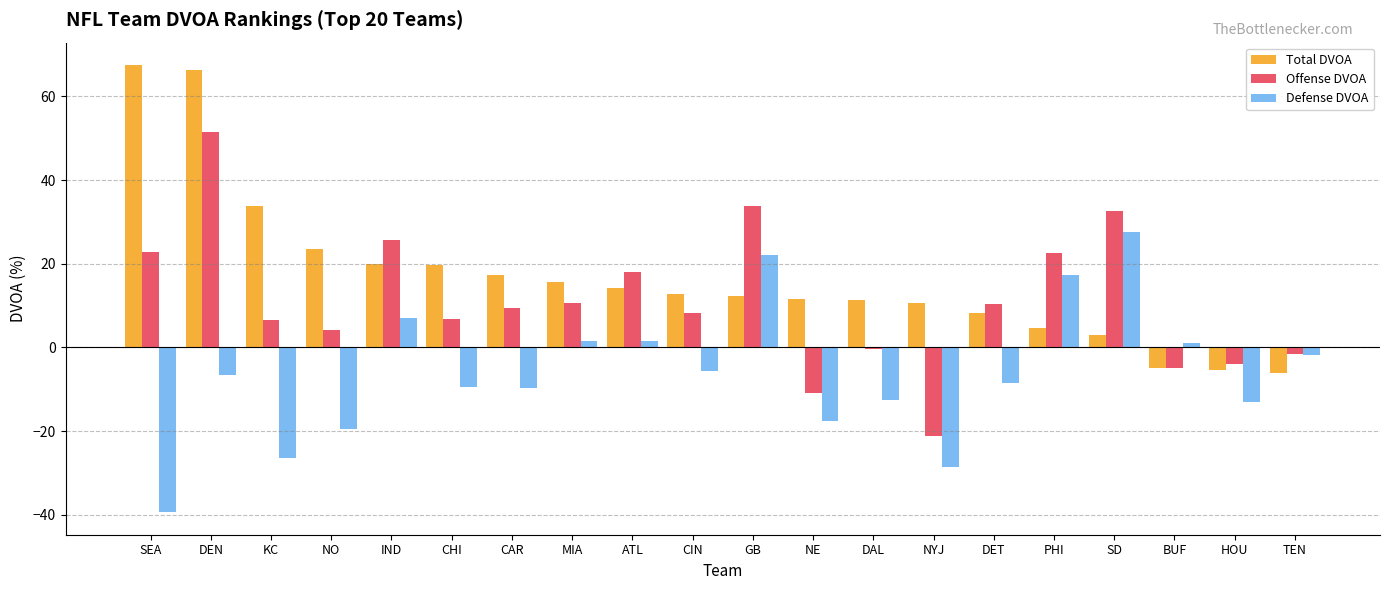

How many groups of bars are there?

20